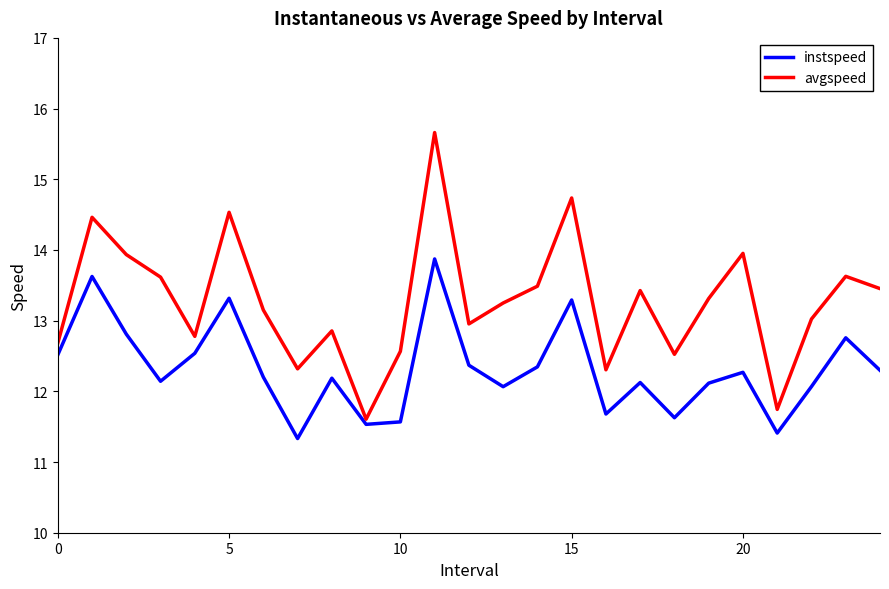

True or false: avgspeed and instspeed intersect in this chart.

False